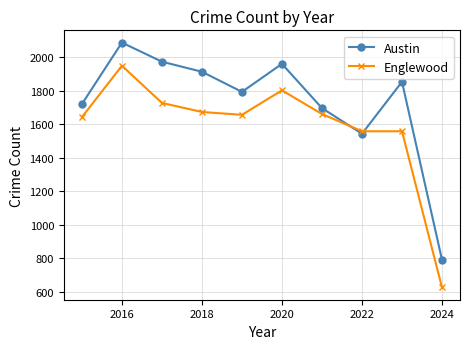

Which series has the largest total across all categories?

Austin